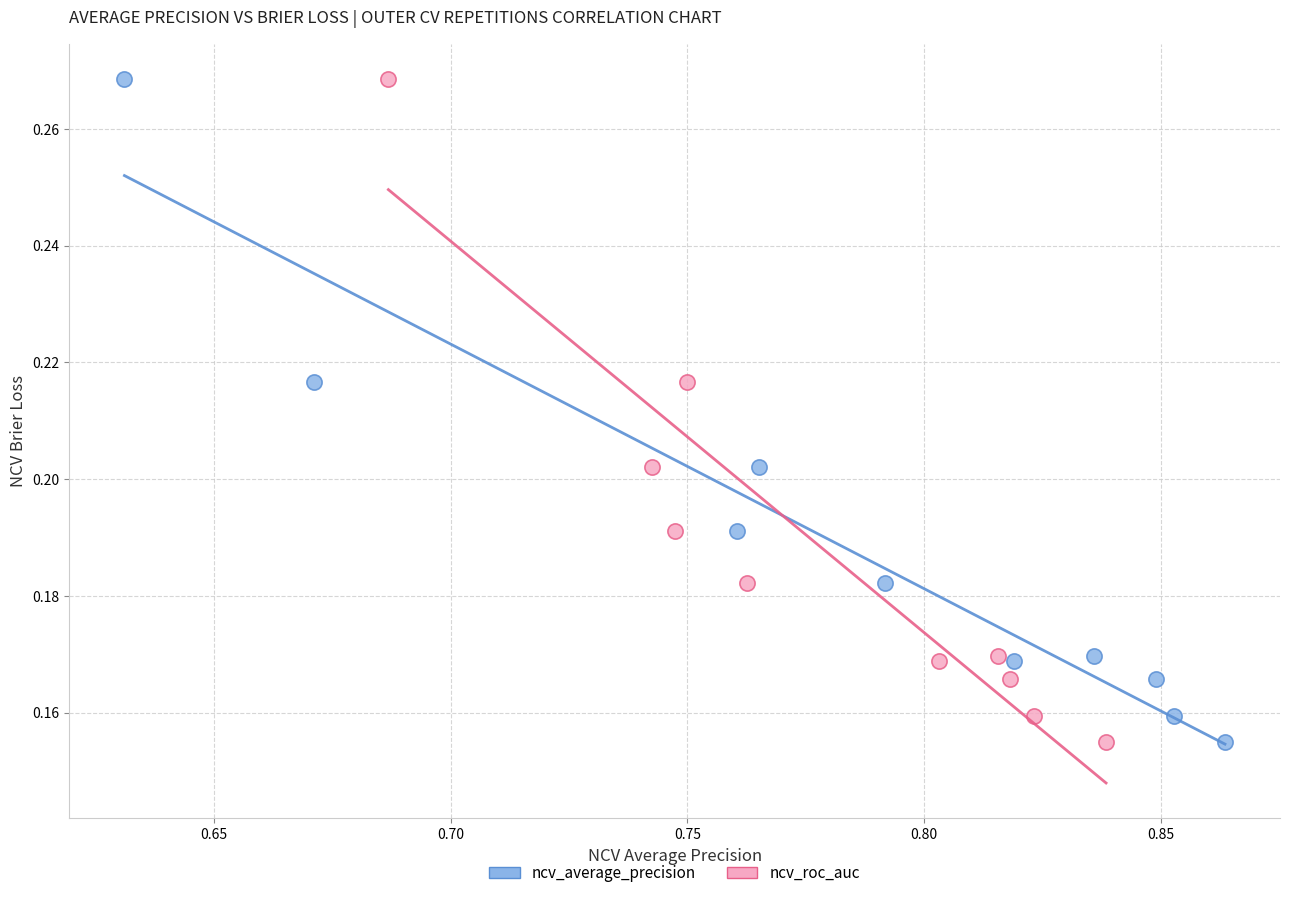

What are all the series names shown in the legend?

ncv_average_precision, ncv_roc_auc